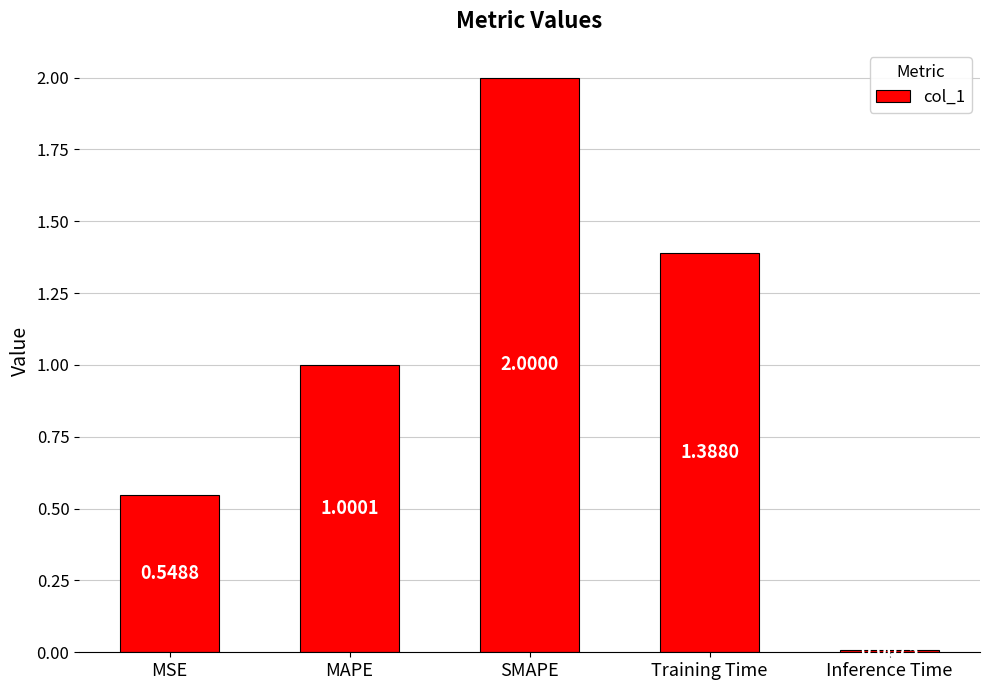

At which category does the chart reach its minimum across all series?

Inference Time